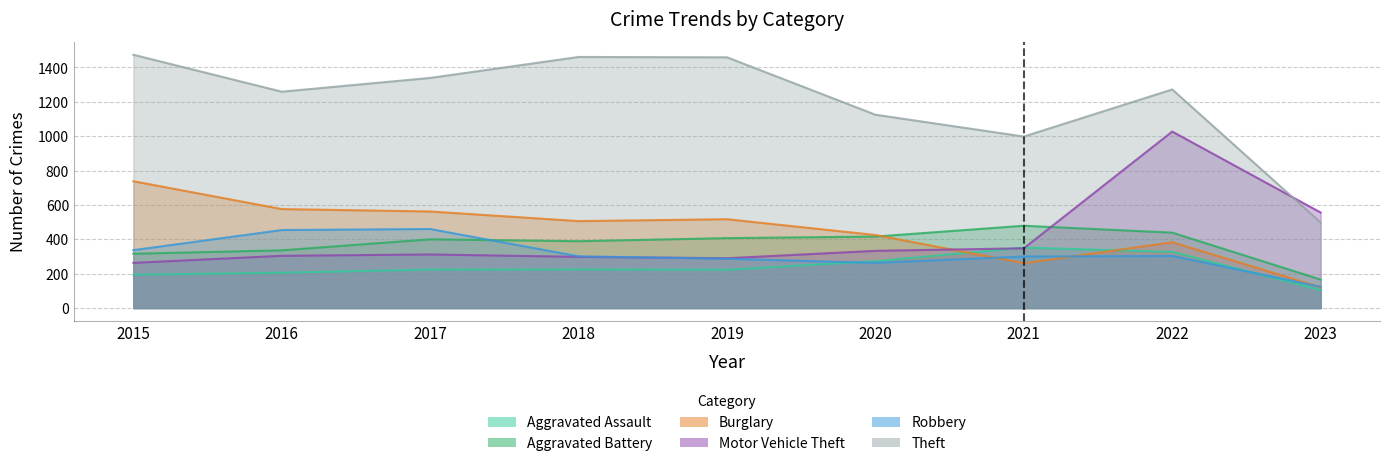

How many intersections are there between Burglary and Robbery?

3